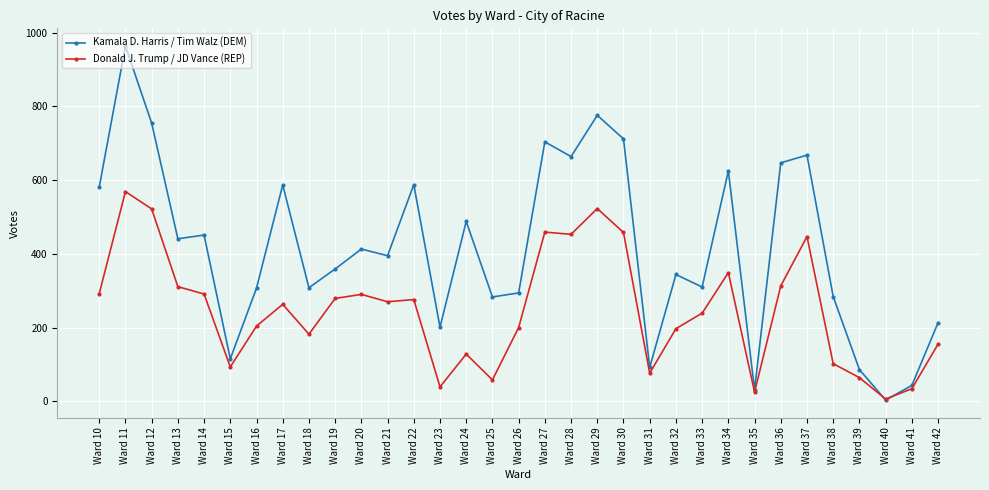

List the series in order of their overall mean, highest first.

Kamala D. Harris / Tim Walz (DEM), Donald J. Trump / JD Vance (REP)